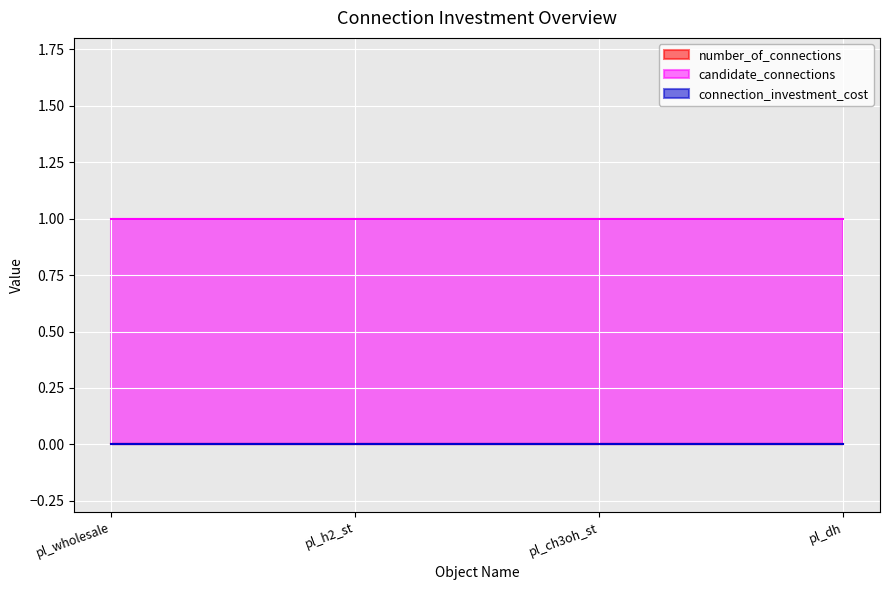

Which category has the lowest value across all series?

pl_wholesale